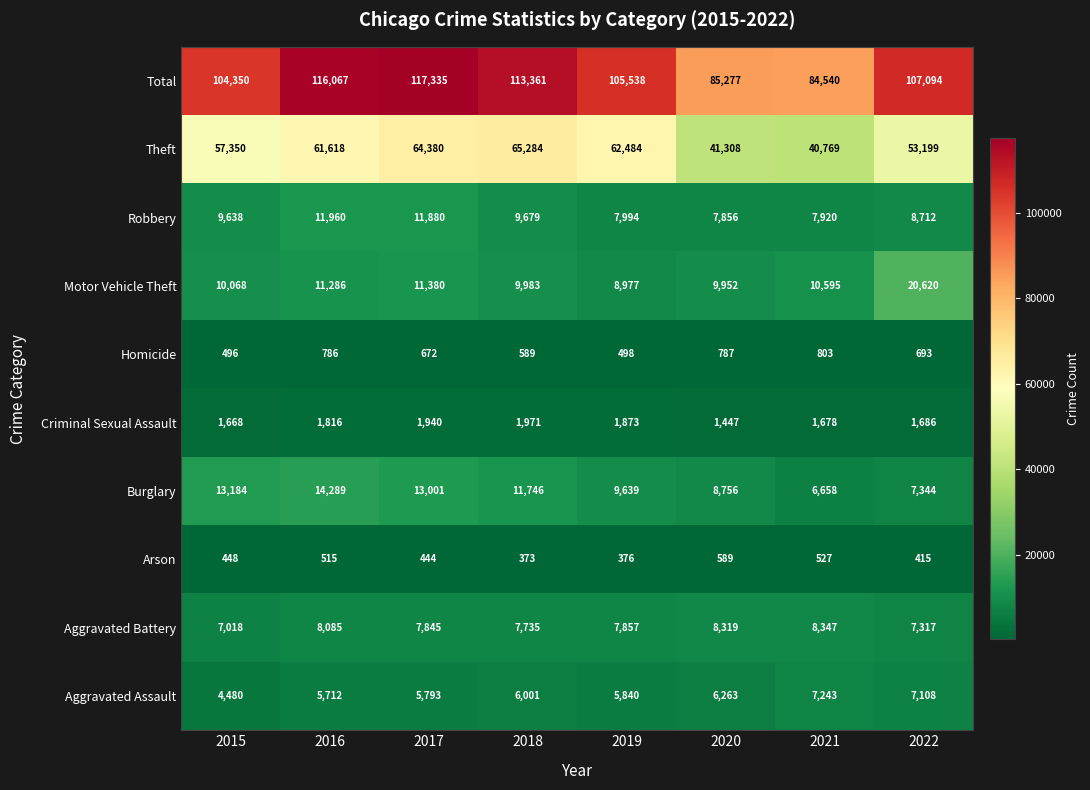

What is the average value of the Robbery series?

9455